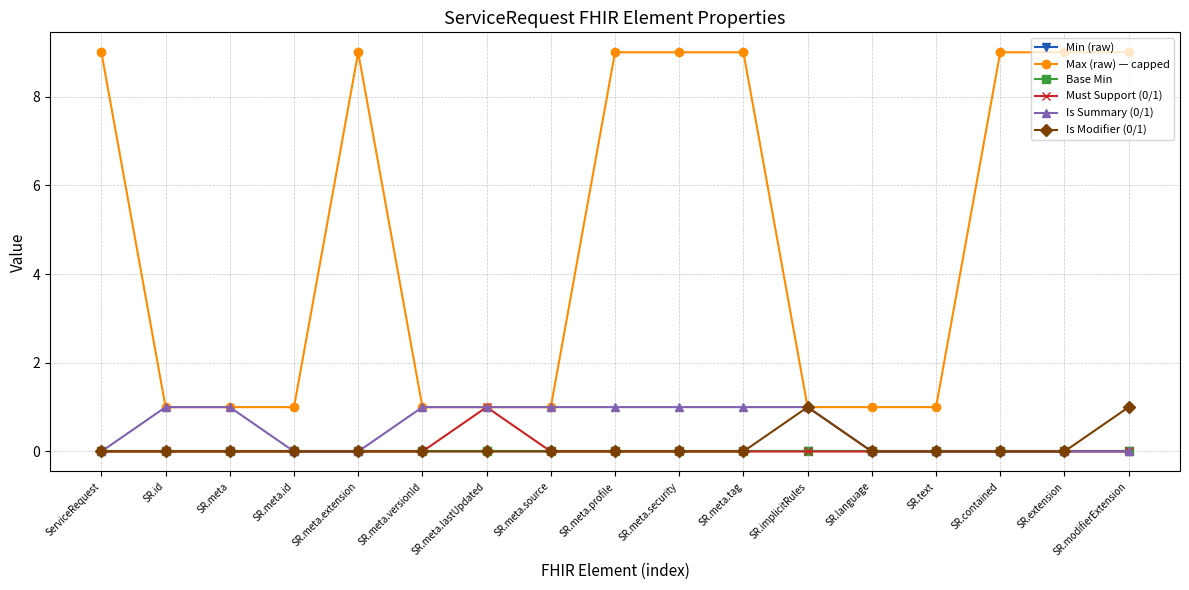

True or false: Is Modifier (0/1) has a value of 0 at SR.meta.id.

True